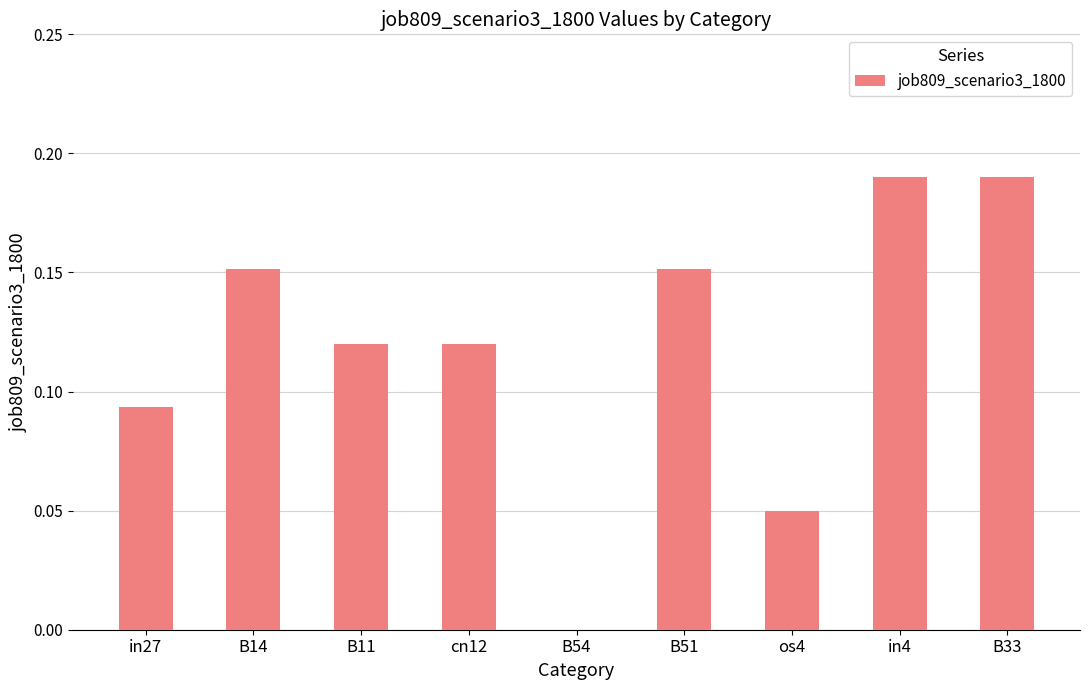

Is it true that the value at in27 is 0.2?

False